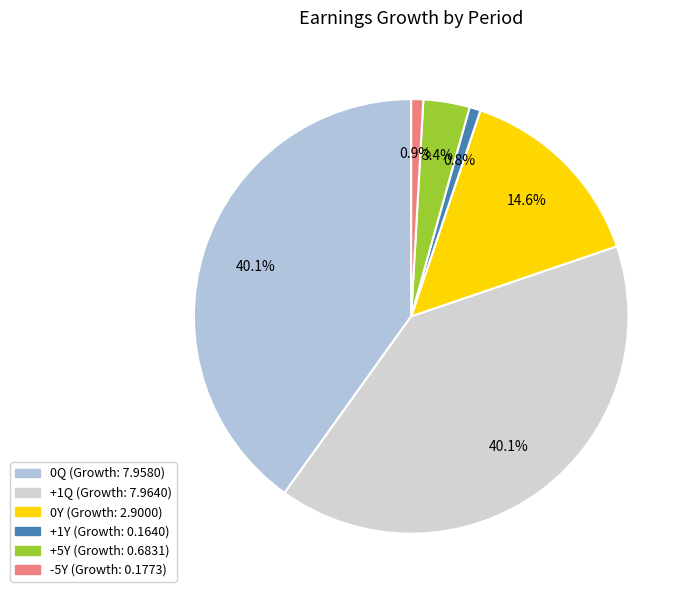

Which category has the biggest portion of the pie?

+1Q